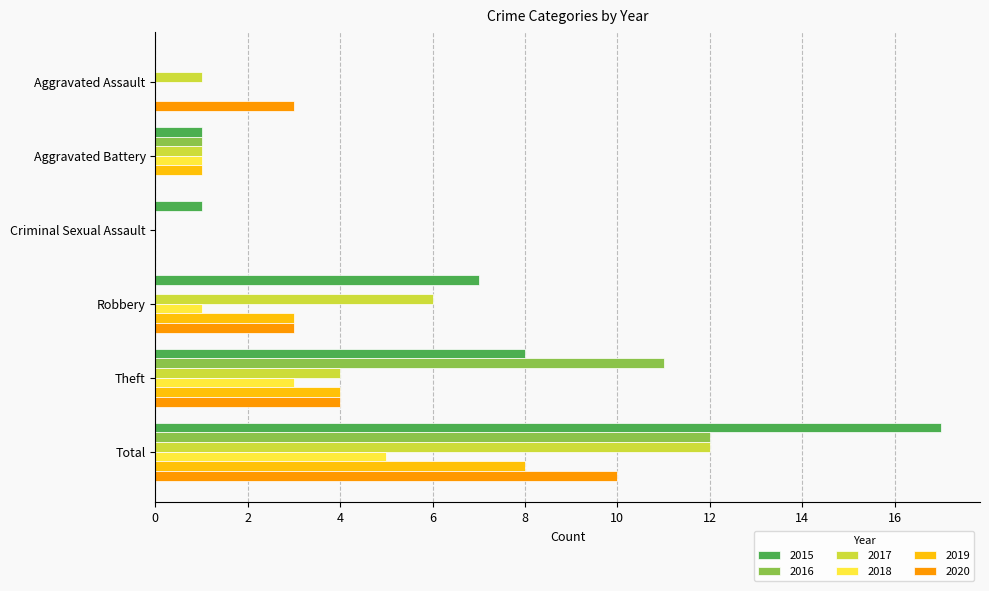

What is the highest value of the 2018 series?

5